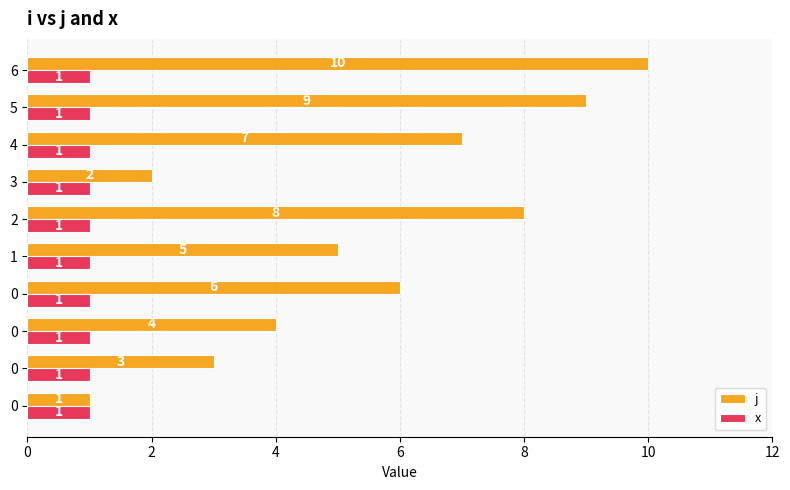

What are all the series names shown in the legend?

j, x